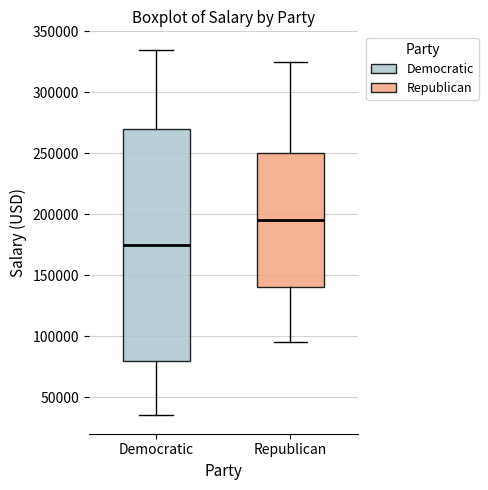

Reading left to right, transcribe this box plot: for each box, give where its median line is, the range the box spans, and where its two whiskers end, as read against the y-axis. The values are not printed on the chart, so give them approximately, as read against the axis.

Democratic: median 175000, box 80000 to 270000, whiskers 35000 to 335000
Republican: median 195000, box 140000 to 250000, whiskers 95000 to 325000